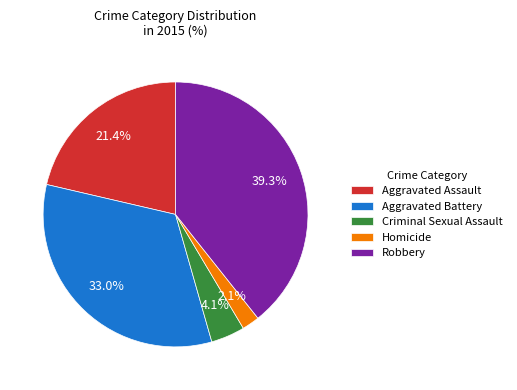

Which category has the smallest portion of the pie?

Homicide